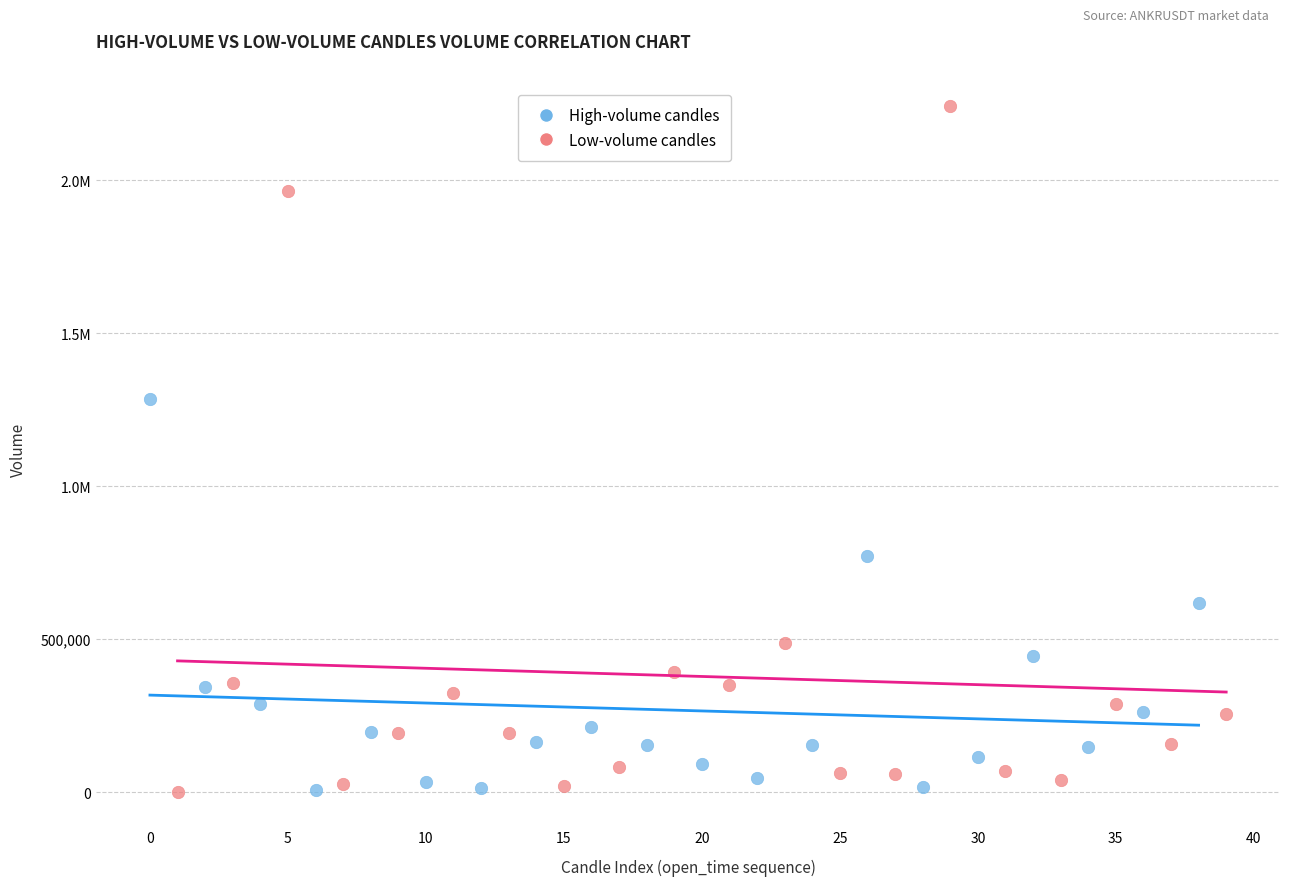

What are all the series names shown in the legend?

High-volume candles, Low-volume candles